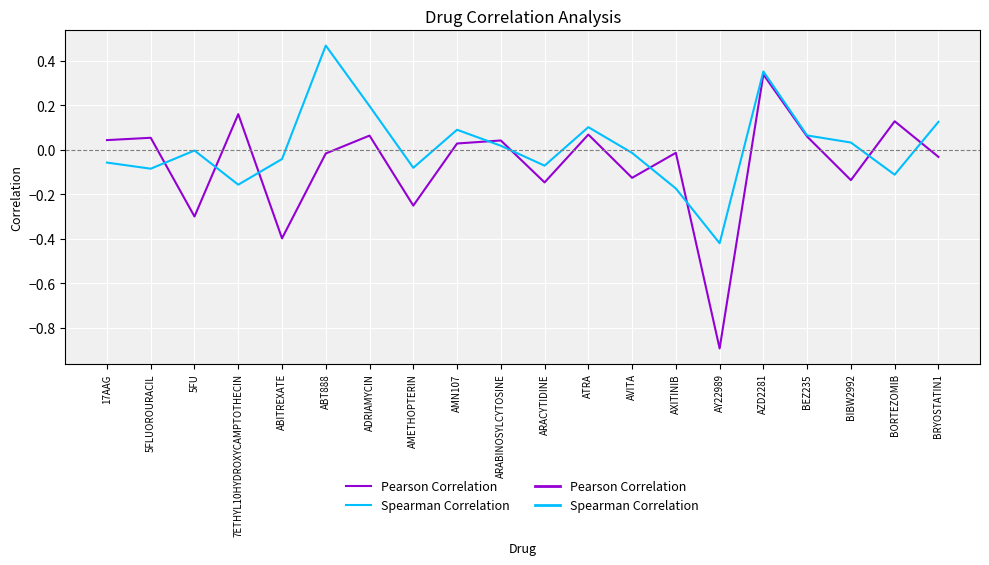

How many lines are shown in the chart?

2